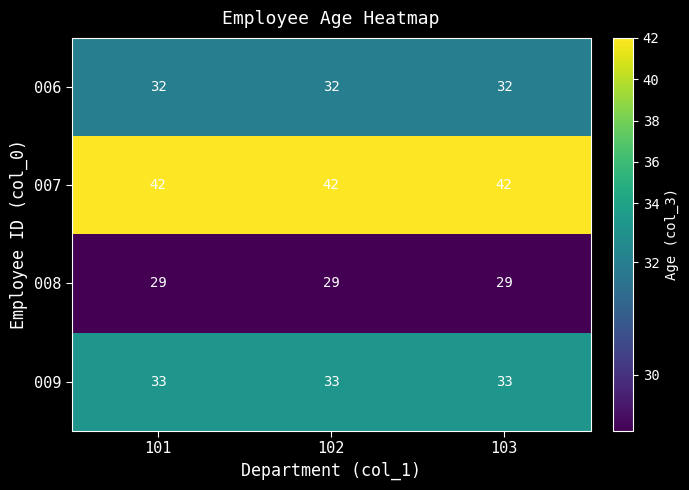

Read the 008 value at 101.

29